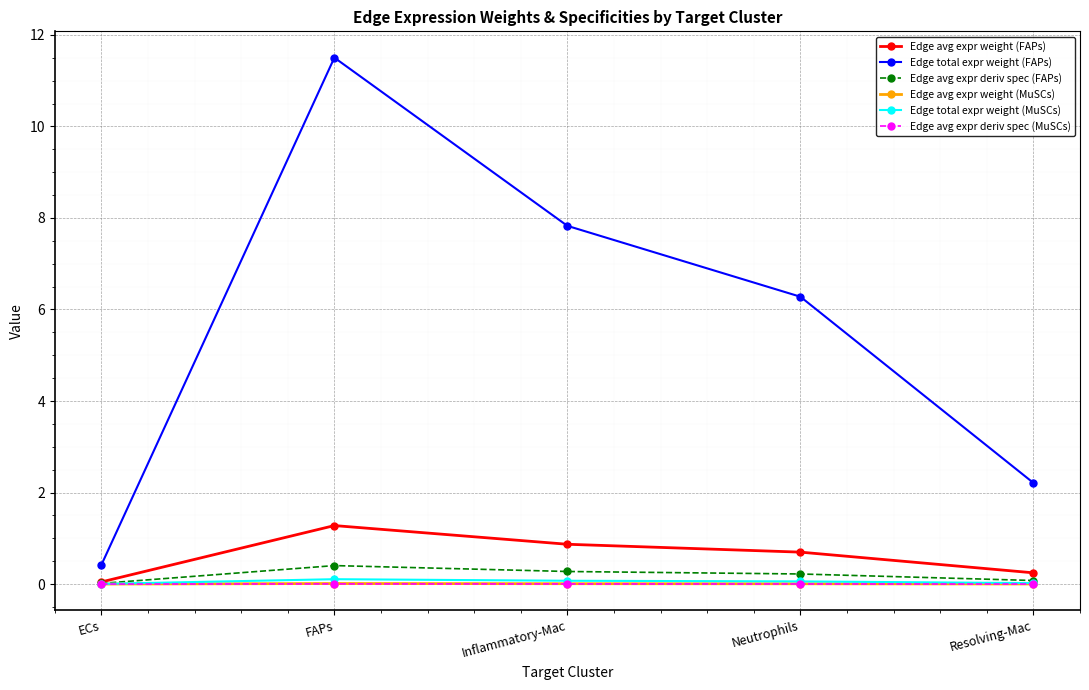

What is the sum of all Edge avg expr weight (FAPs) values?

3.1